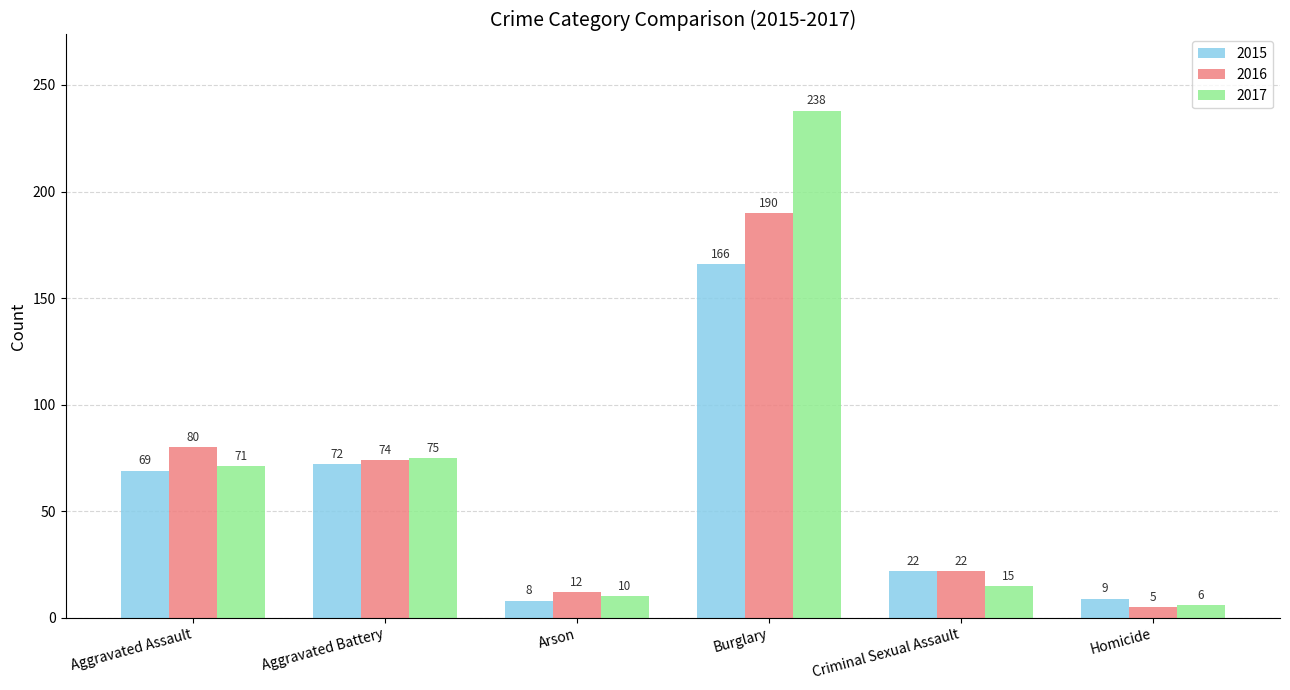

Between Aggravated Assault and Burglary, which series saw the biggest shift?

2017